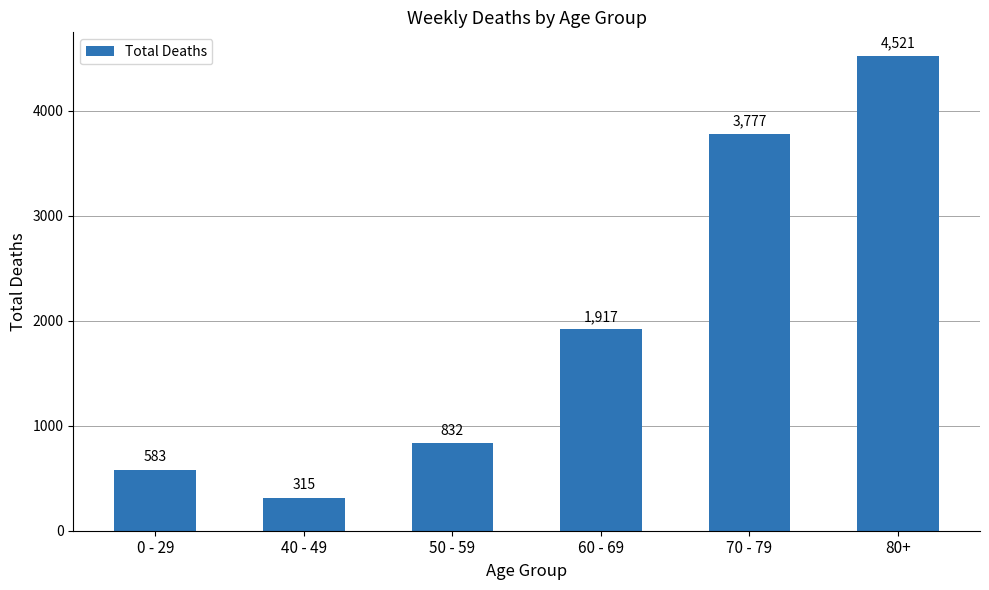

At which label is the value closest to 2418?

60 - 69